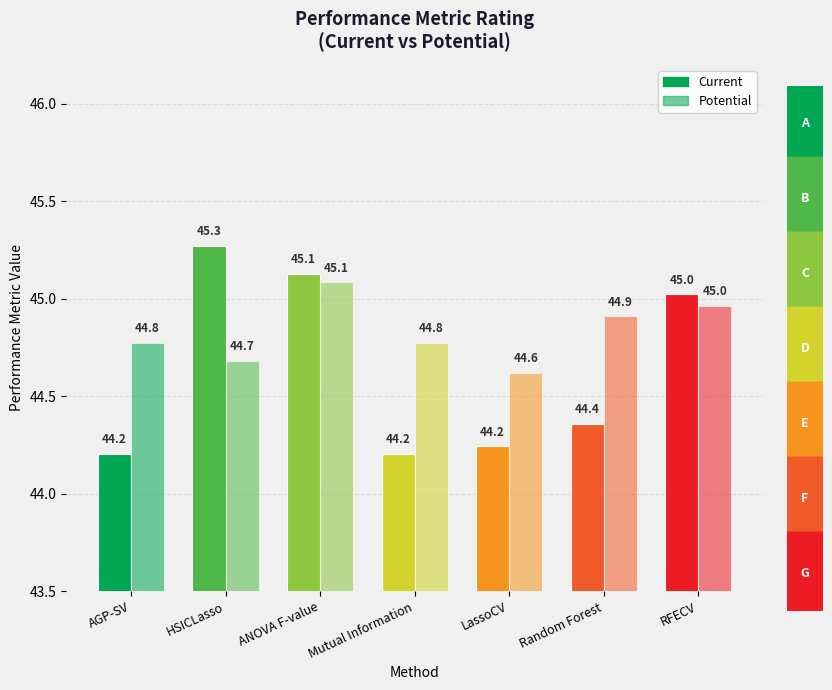

Are the bars horizontal?

No